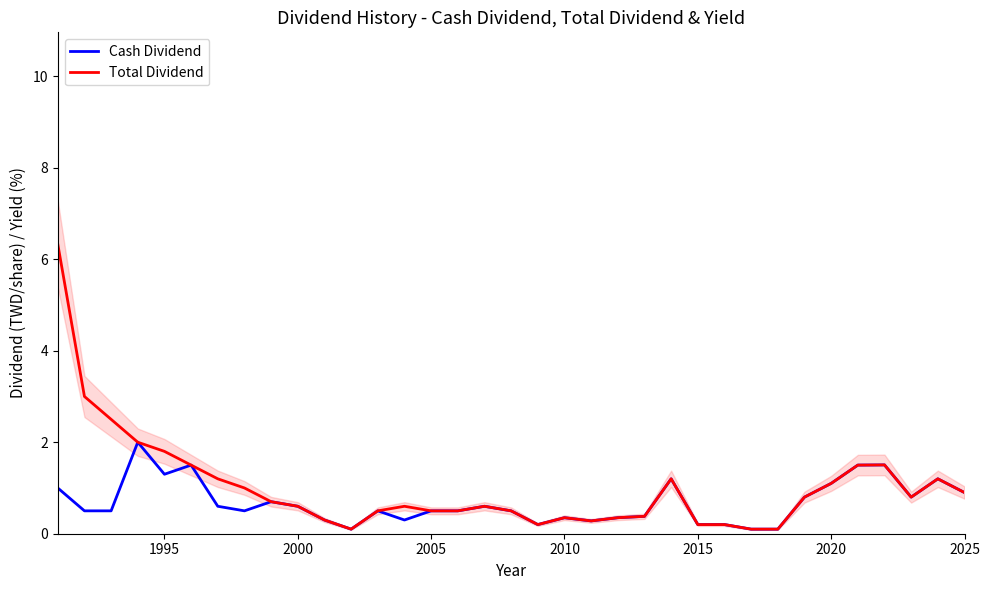

What is the sum of all Total Dividend values?

35.4